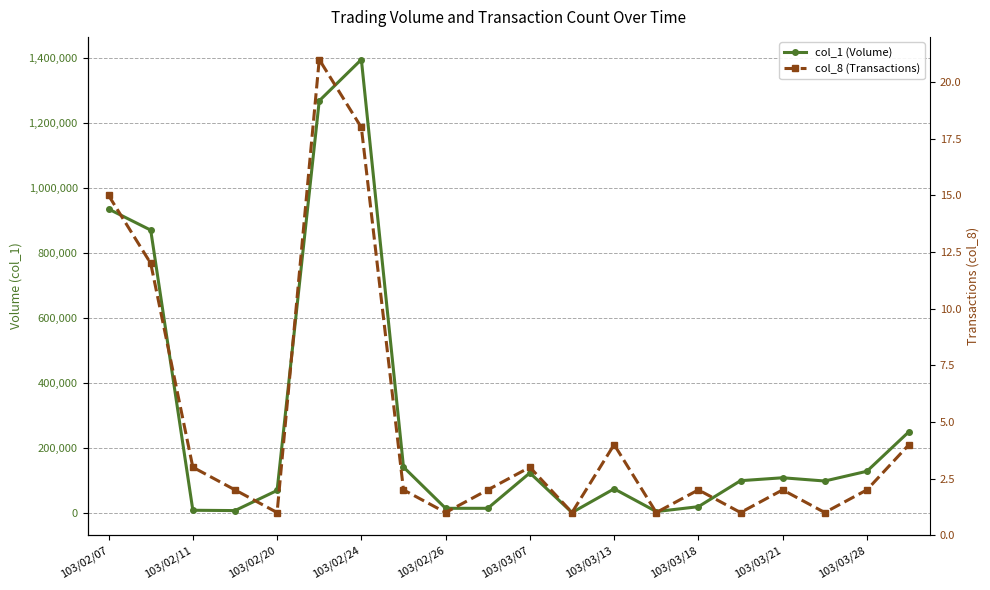

At which label does col_1 (Volume) first exceed 100000?

103/02/07